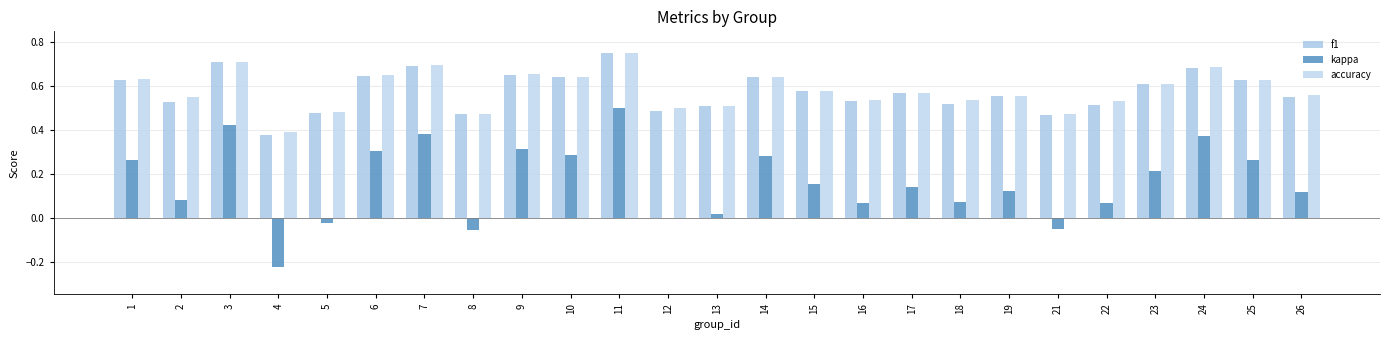

What is the total value across all series at 24?

1.7